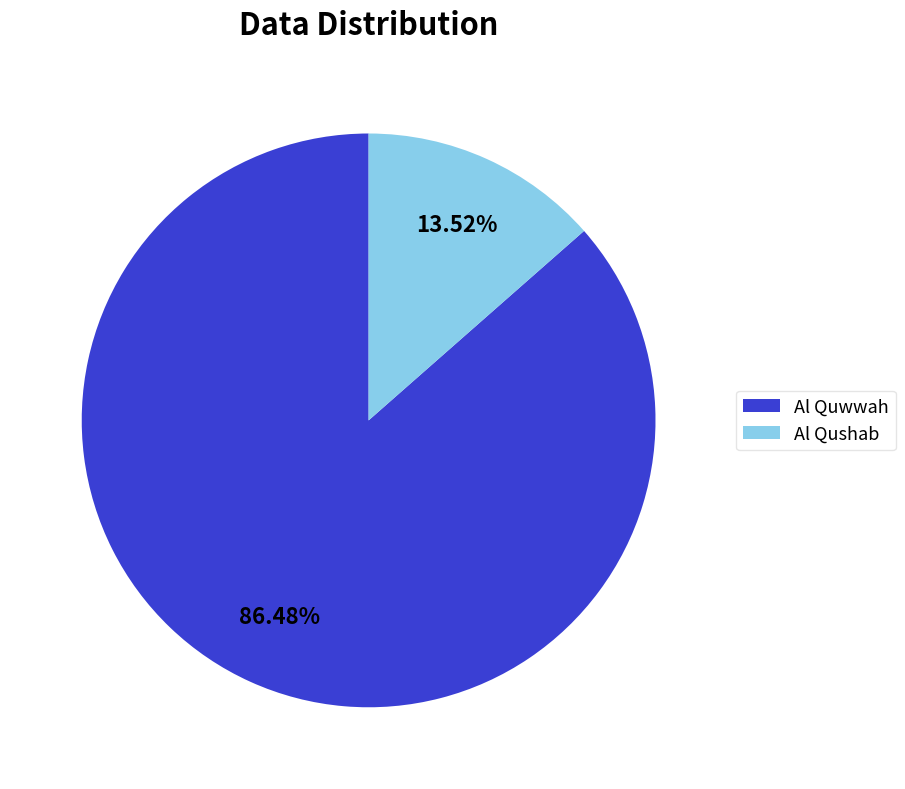

Is it true that Al Quwwah is 94% of the pie?

False